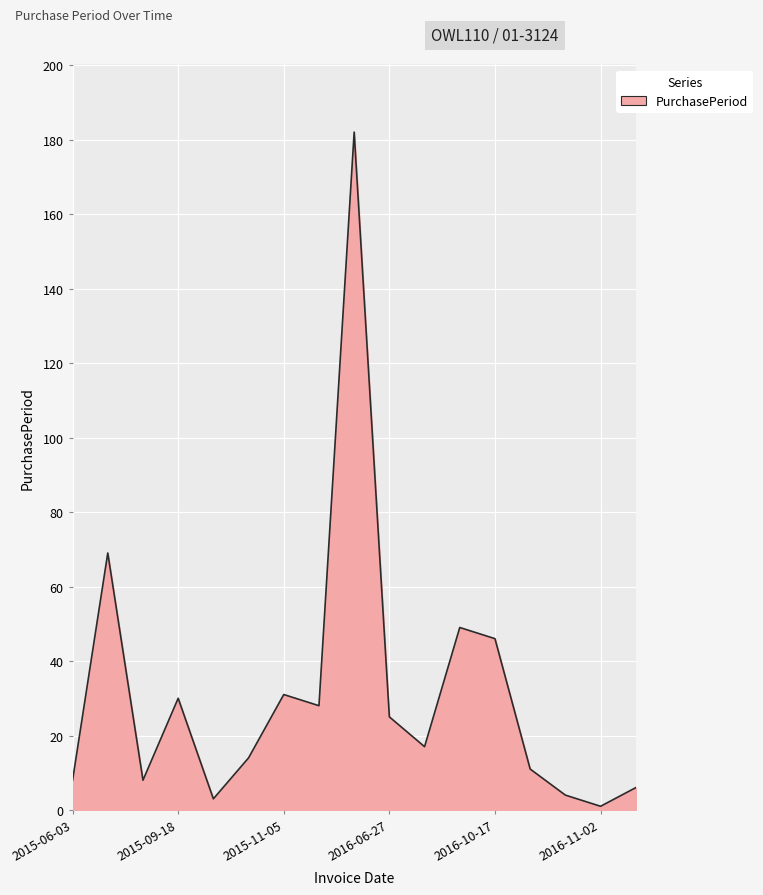

What is the sum of all values?

532